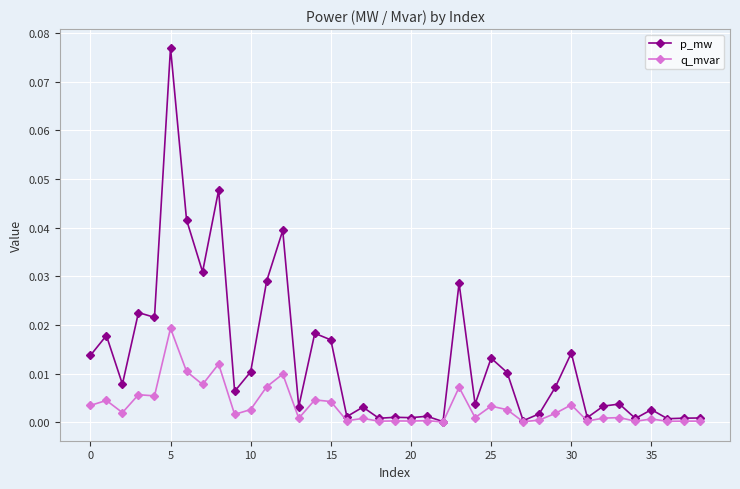

True or false: q_mvar has more than 1 points higher than both neighbors.

True